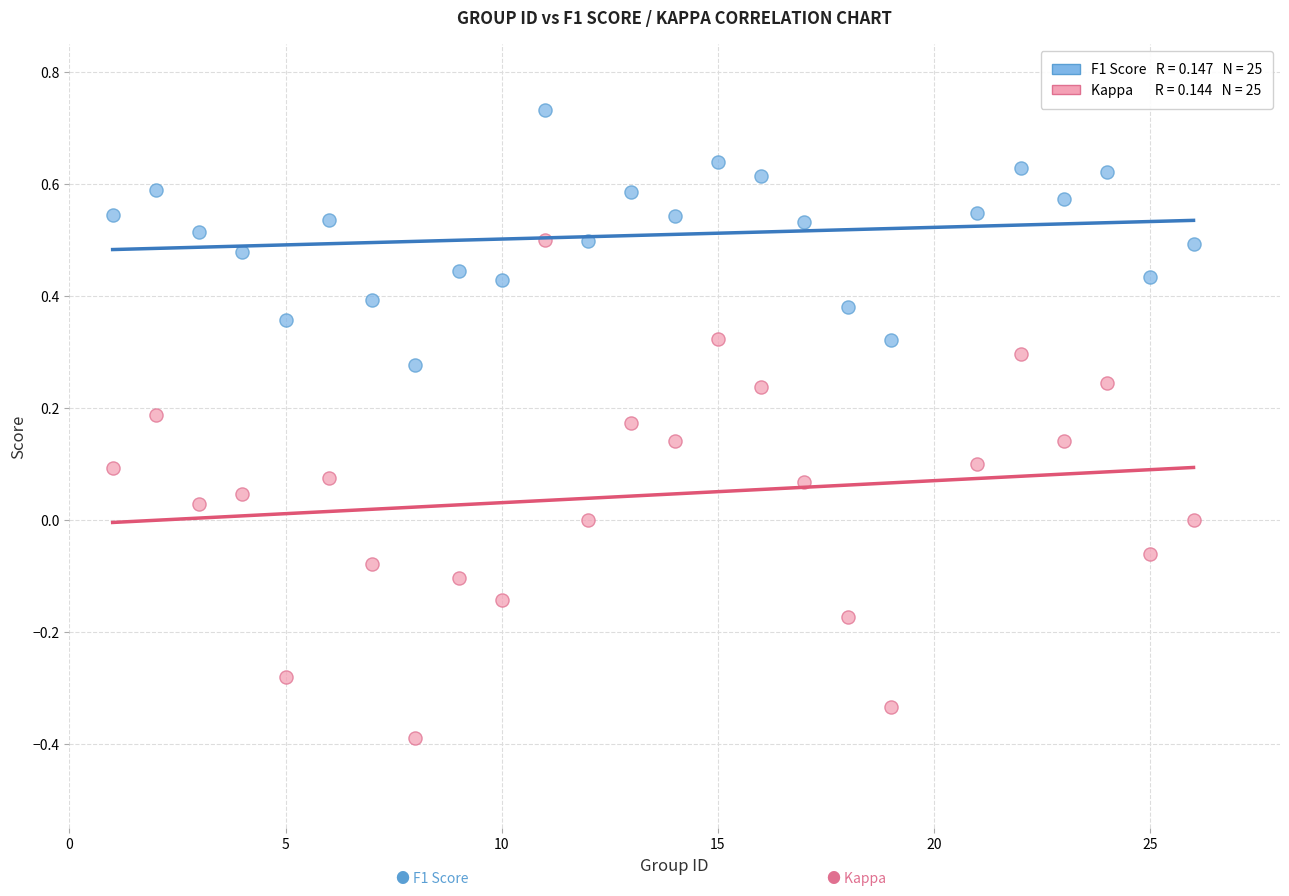

Across all data points, what is the range of X values (max minus min)?

25.0